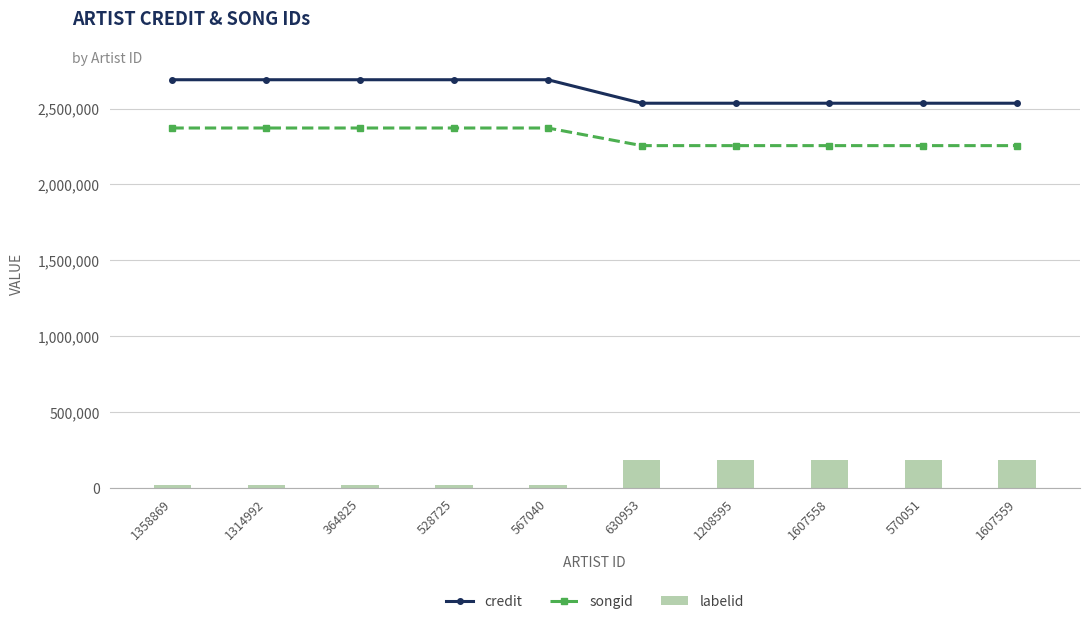

What is the smallest value displayed?

15061